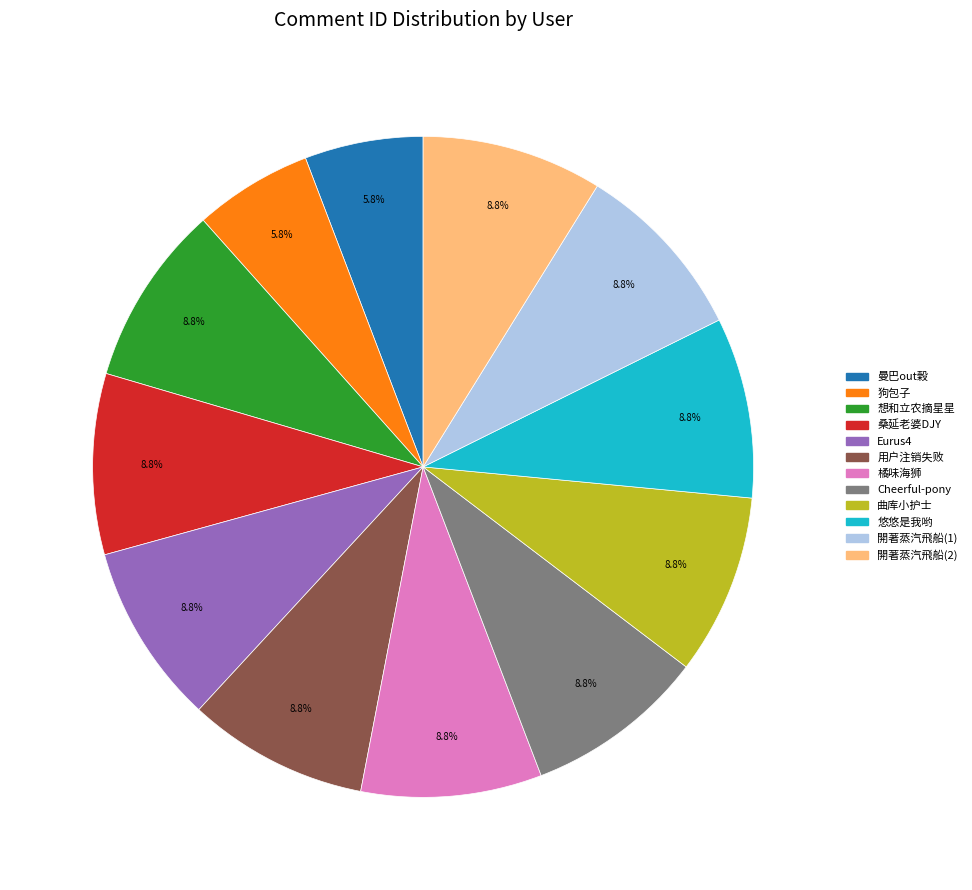

To the nearest percent, what is the combined percentage of 開著蒸汽飛船(1) and 想和立农摘星星?

18%